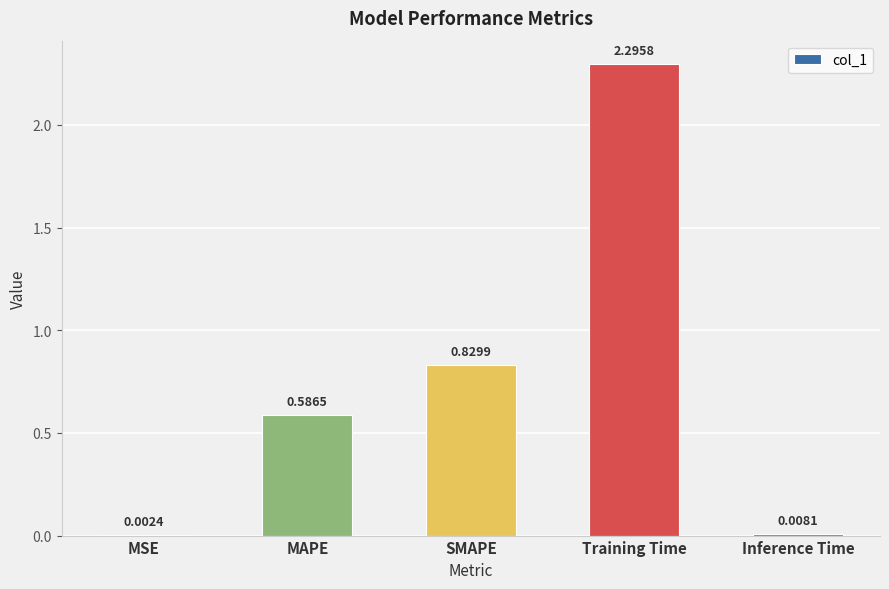

What is the sum of all values?

3.7